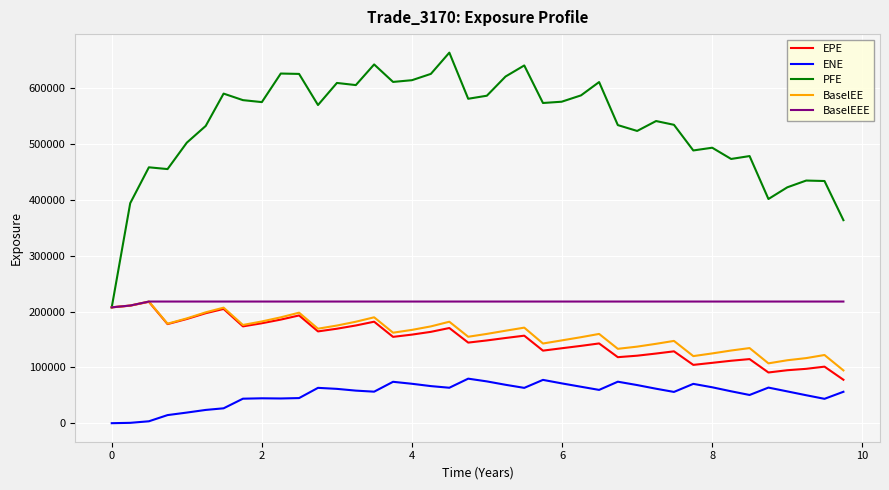

What is the highest value of the PFE series?

663895.0